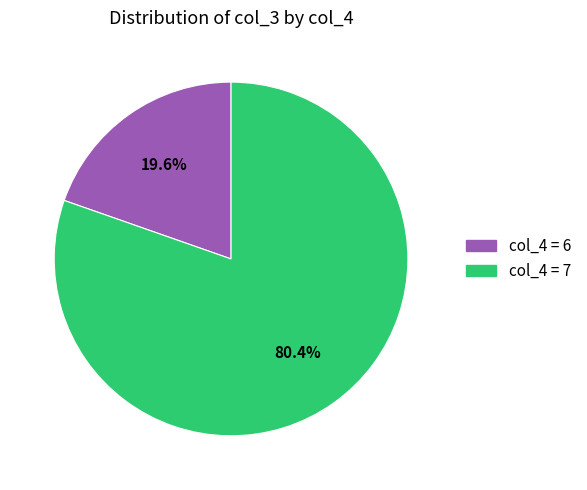

Count the number of slices in the pie.

2